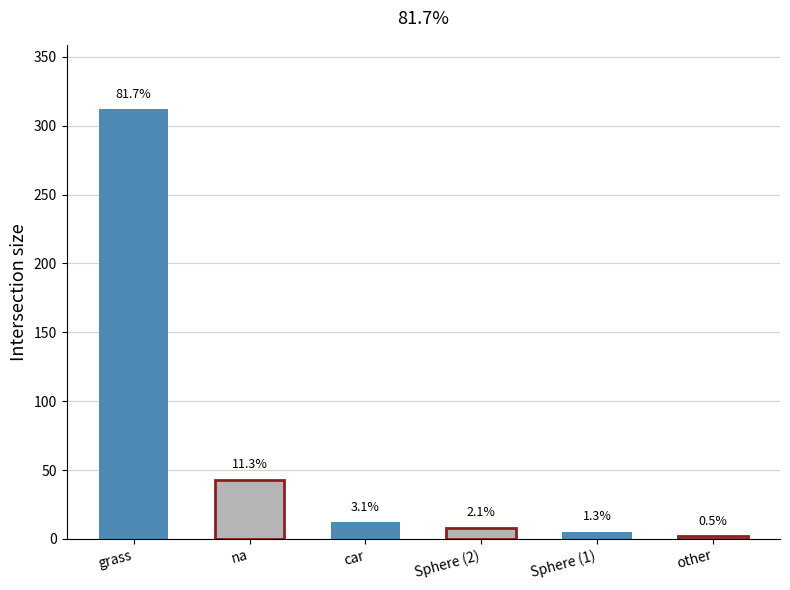

Is it true that count equals 8.0 at Sphere (2)?

True